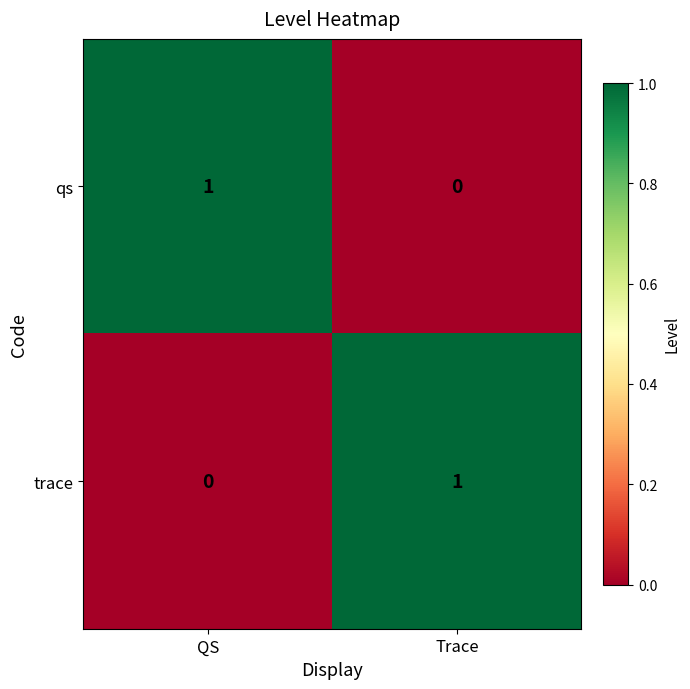

At QS, list the series in order from largest to smallest.

qs, trace